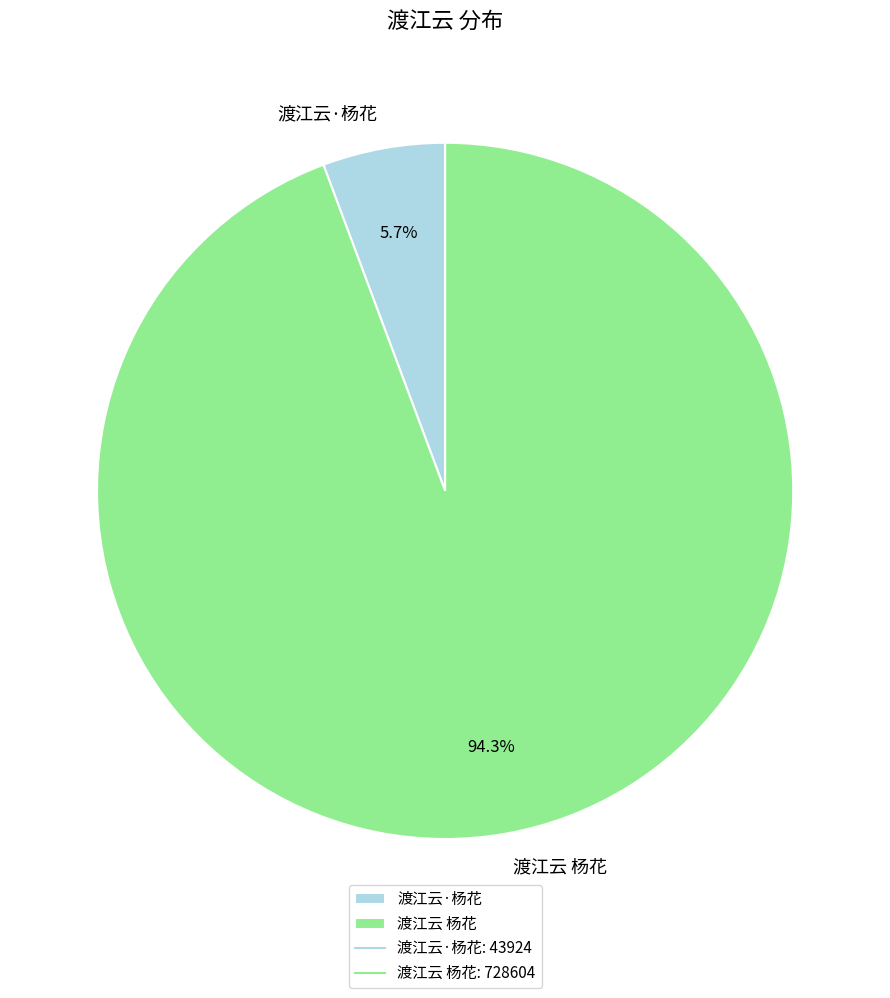

Do 渡江云 杨花 and 渡江云·杨花 together represent more than half of the pie?

Yes